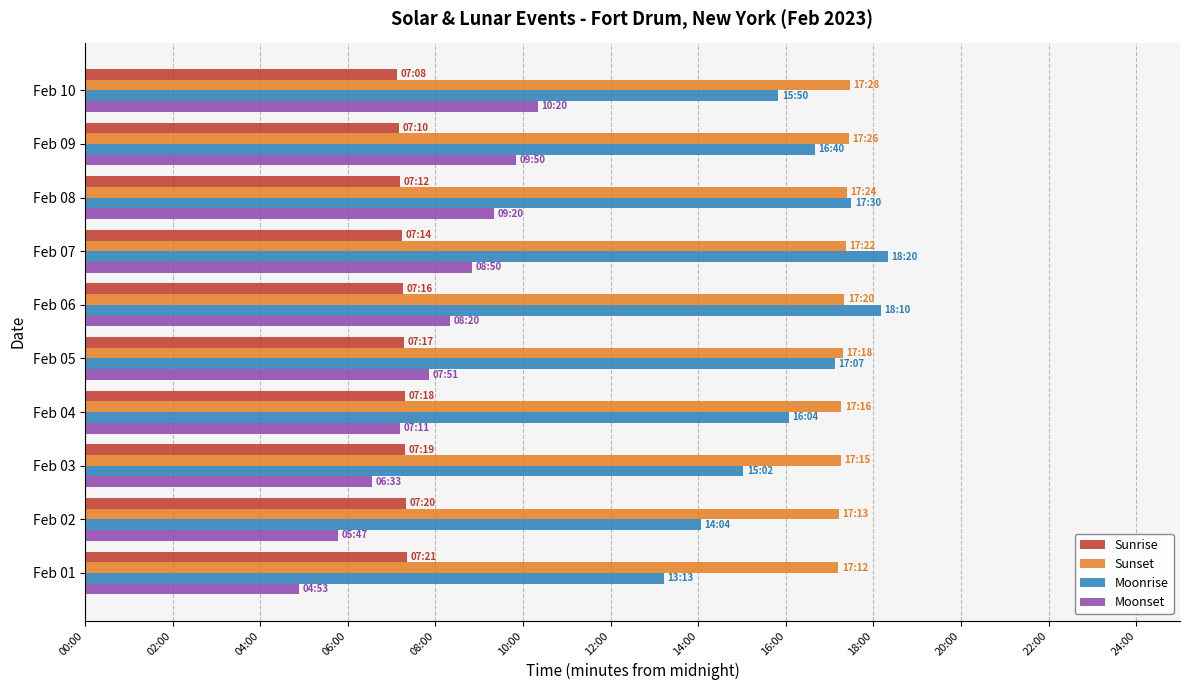

Which series has the largest total across all categories?

Sunset